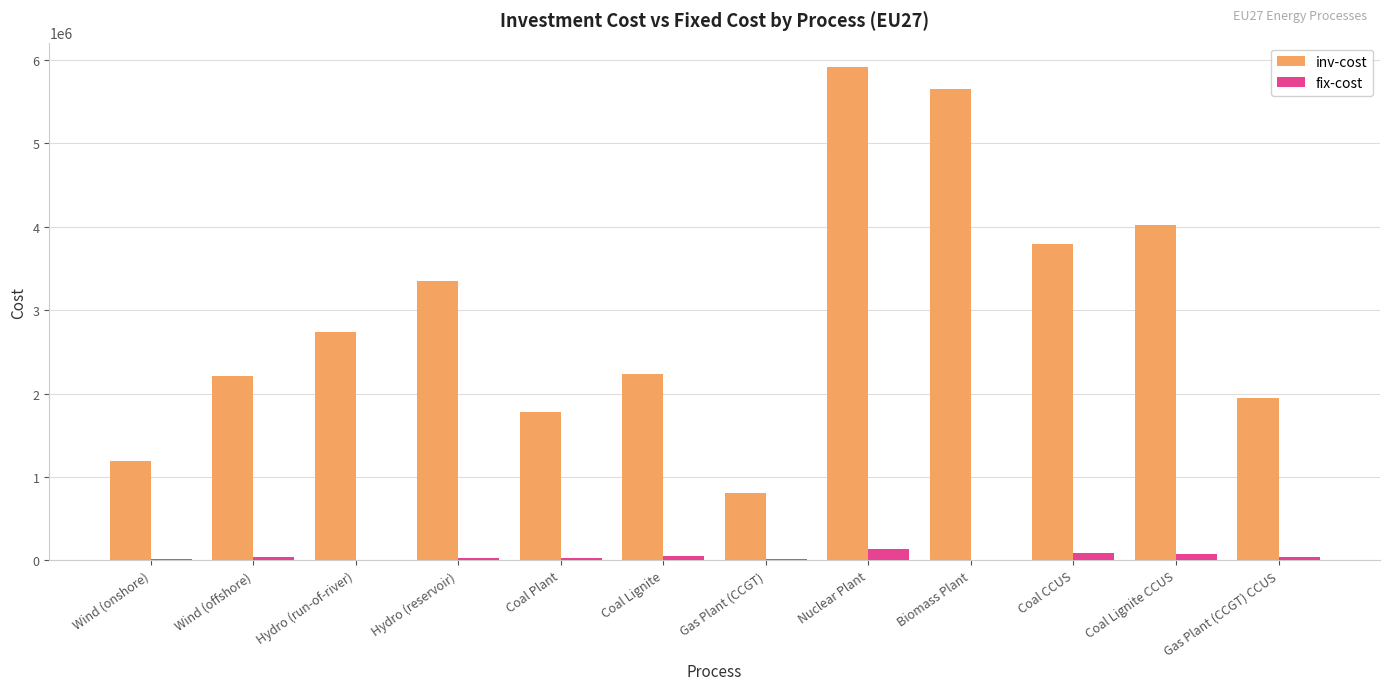

The fix-cost series shows 133801.5 at Nuclear Plant. True or false?

True